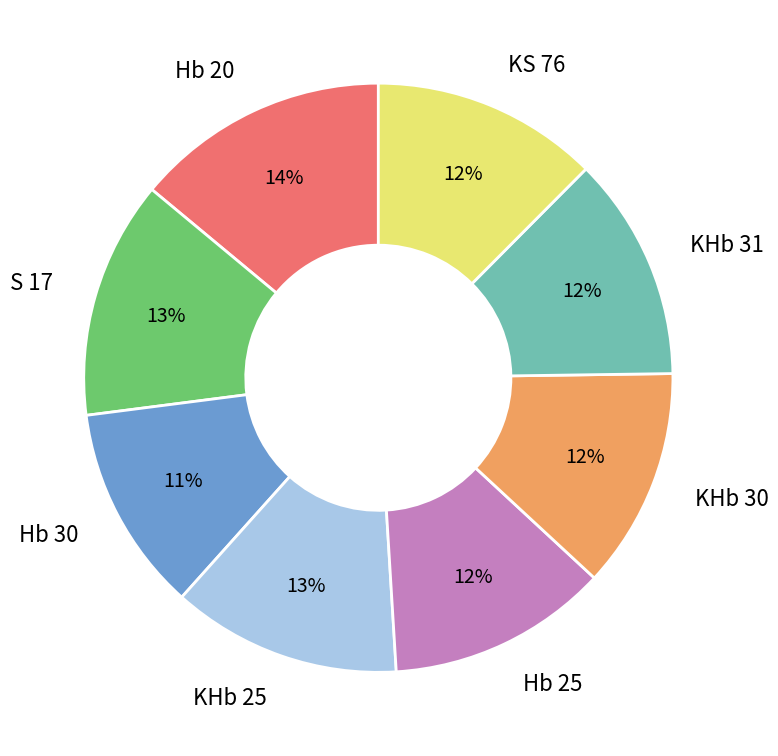

Which has a higher value, S 17 or KHb 31?

S 17